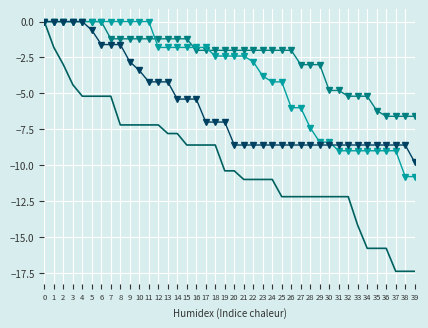

What is the smallest value displayed?

-17.4